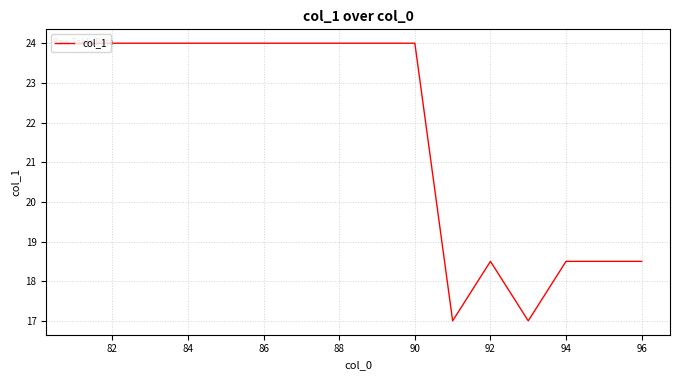

What is the maximum value shown in the chart?

24.0